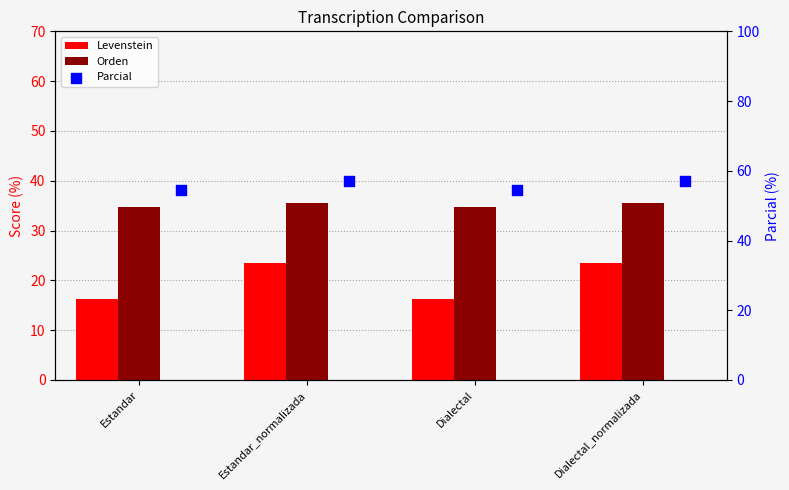

At how many categories does at least one series exceed 33?

4